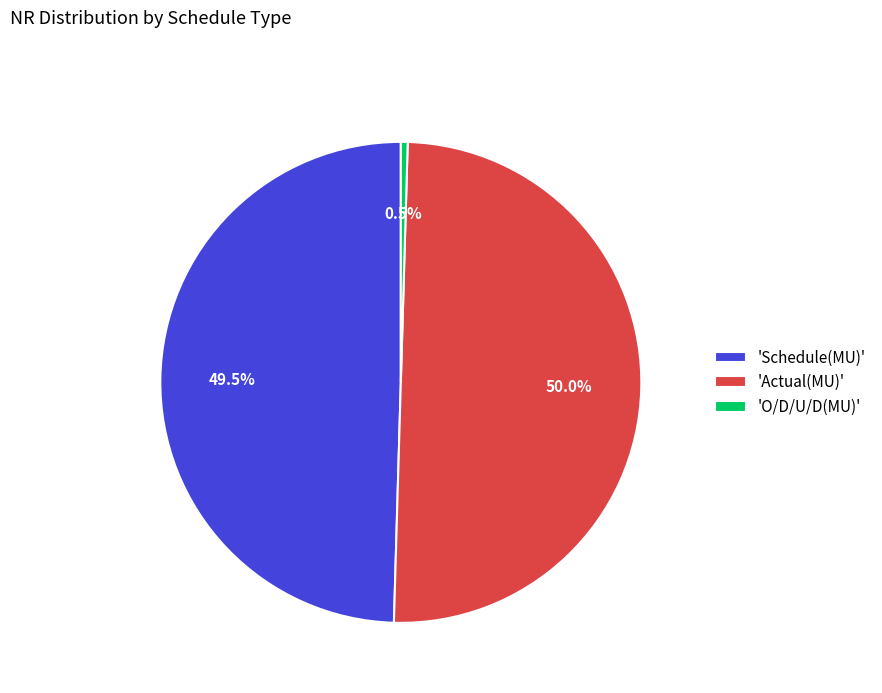

How many segments does this pie chart have?

3